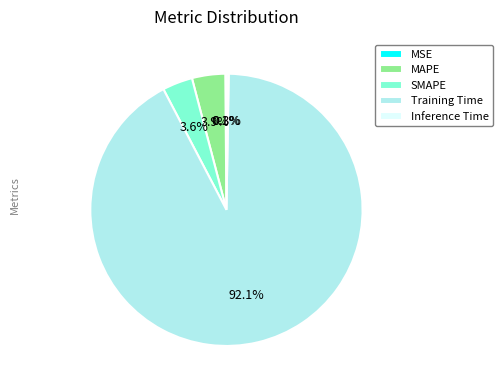

Is there a majority slice in this chart?

Yes